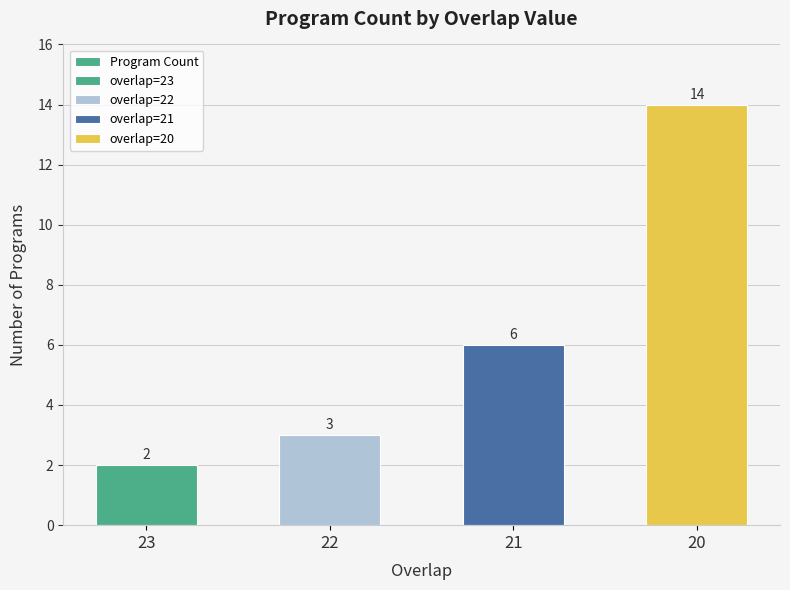

At which category does the chart reach its minimum across all series?

23